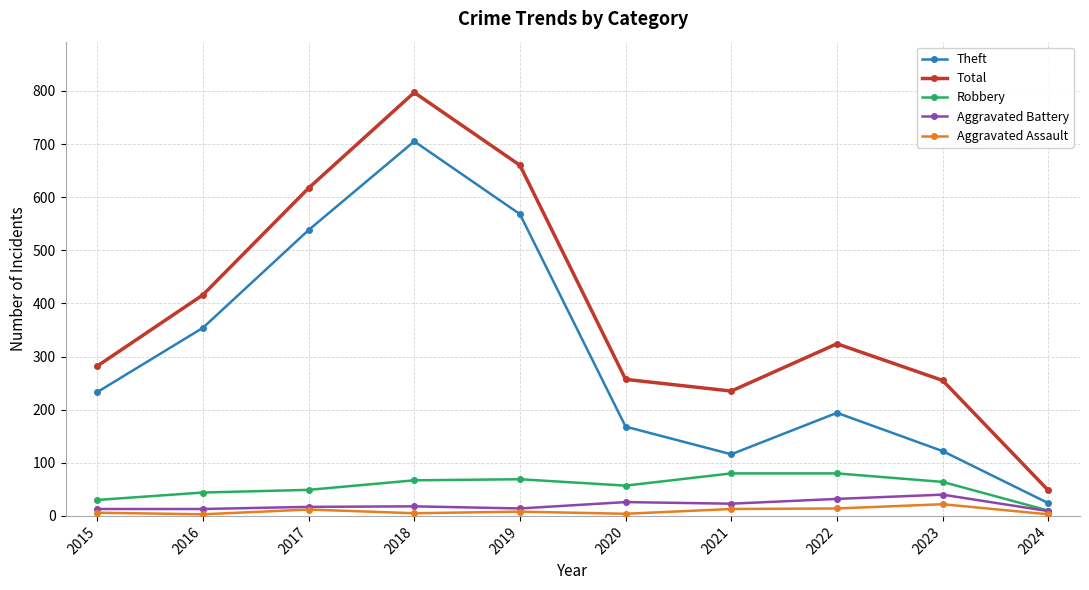

What is the maximum value shown in the chart?

797